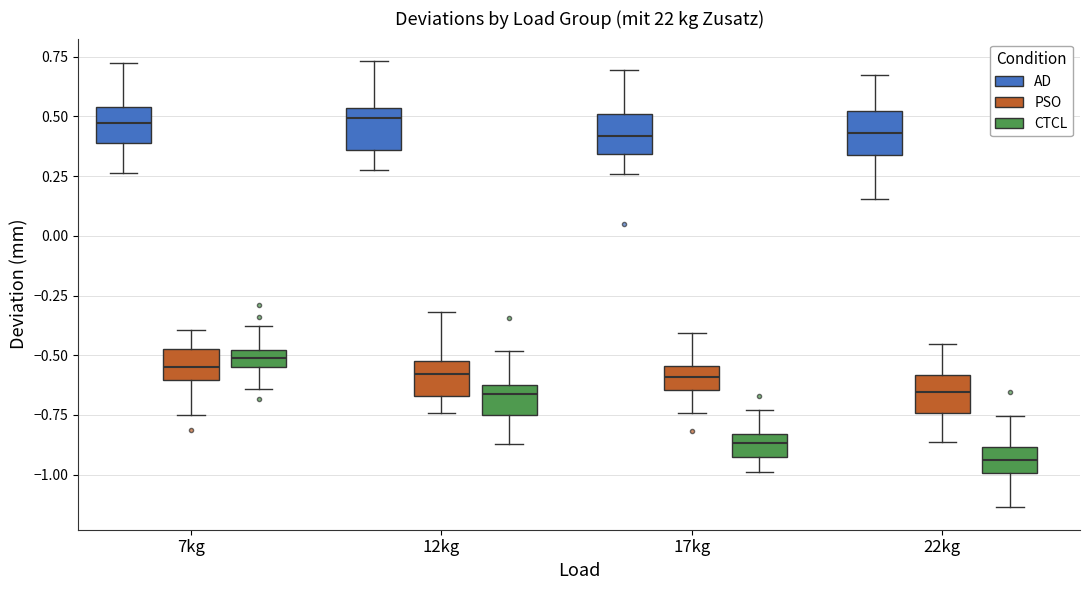

Where is the upper edge of the box for 22kg (CTCL) on the y-axis? The values are not printed on the chart, so give them approximately, as read against the axis.

-0.90